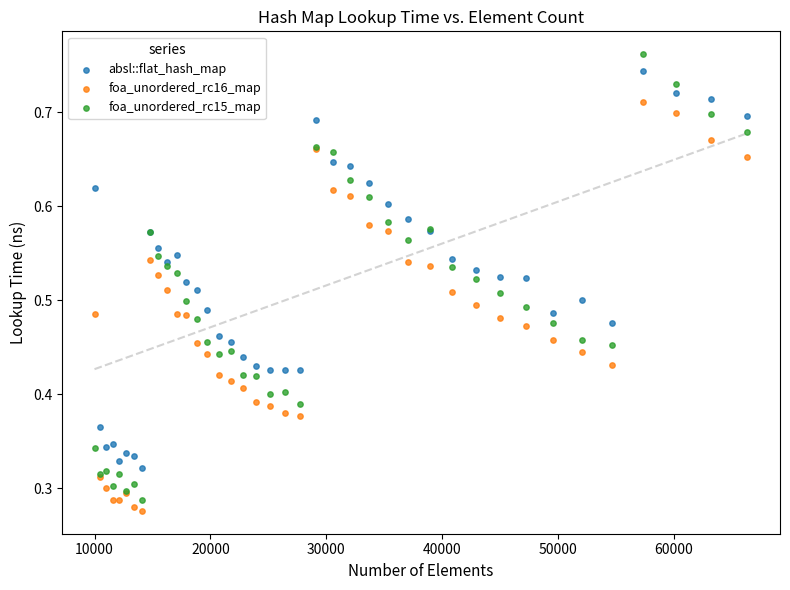

What are all the series names shown in the legend?

absl::flat_hash_map, foa_unordered_rc16_map, foa_unordered_rc15_map